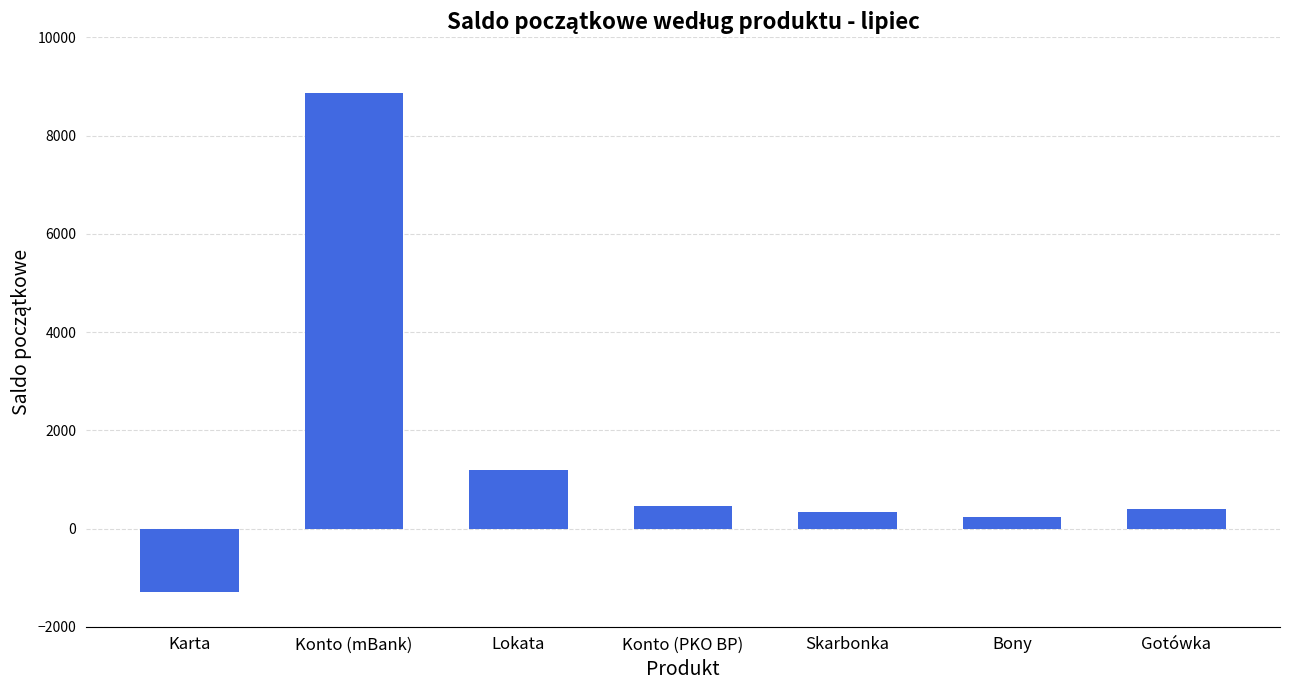

What is the ratio of the value at Lokata to the value at Skarbonka?

3.6